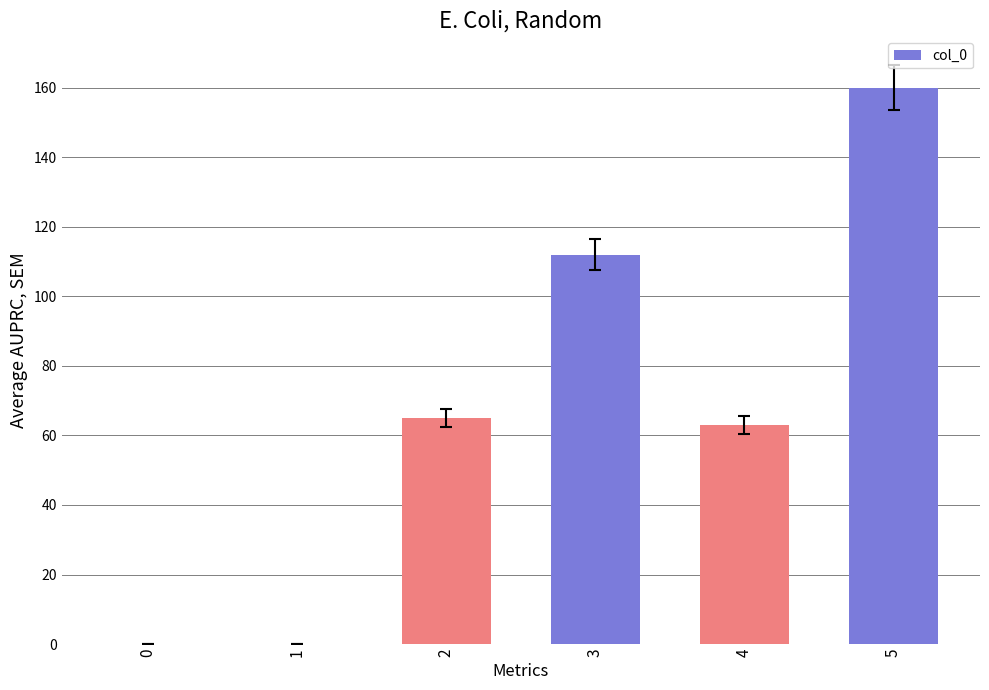

Are the bars horizontal?

No